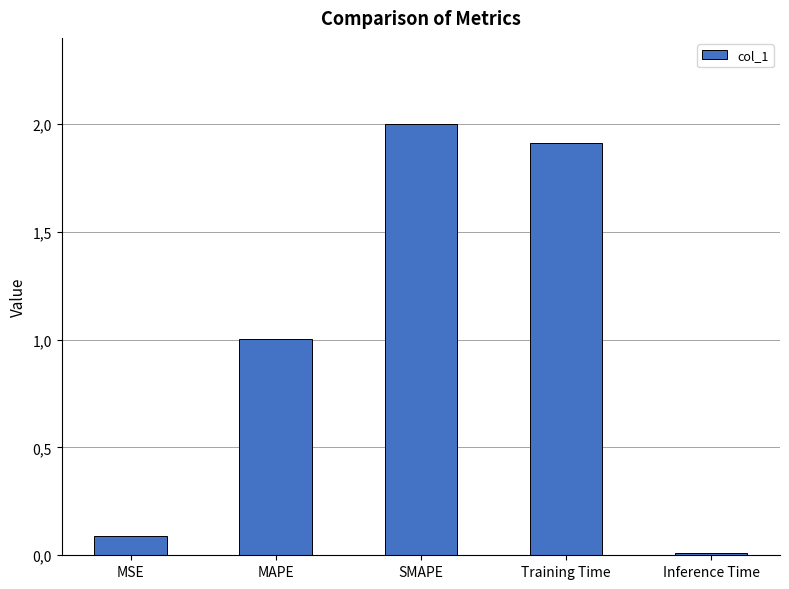

What position from the right is MAPE?

4